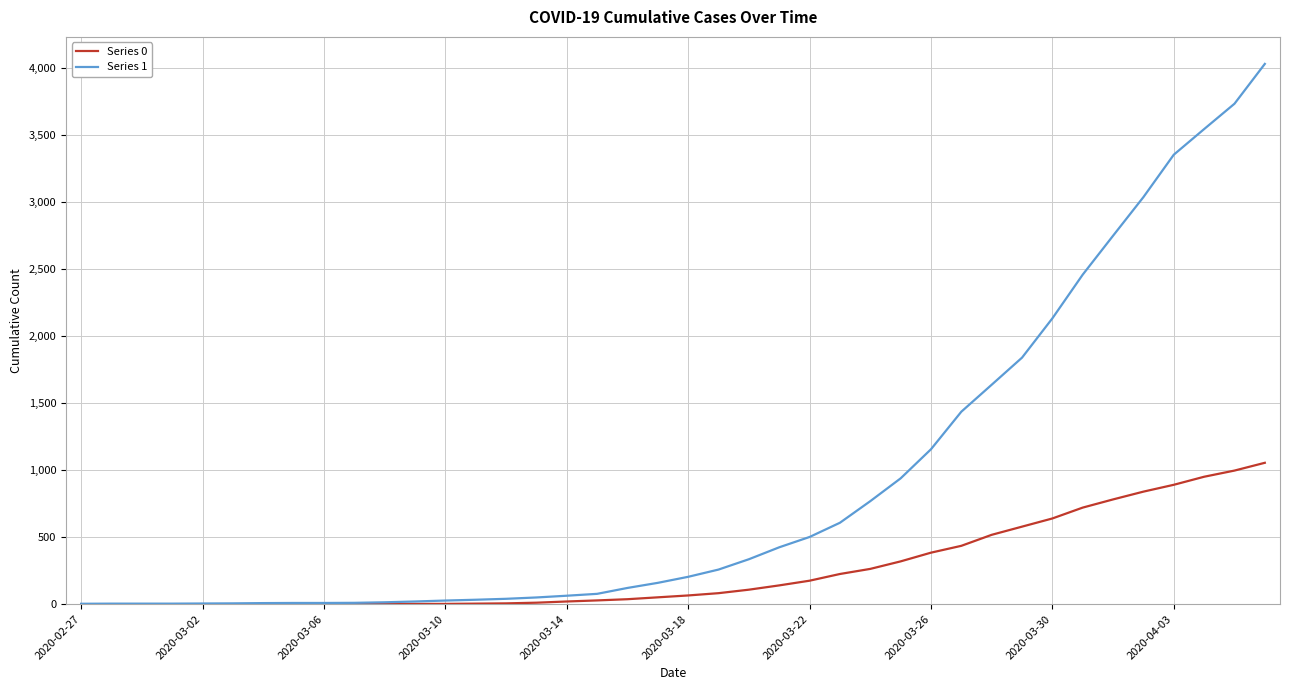

Which series has the largest range (max minus min)?

Series 1